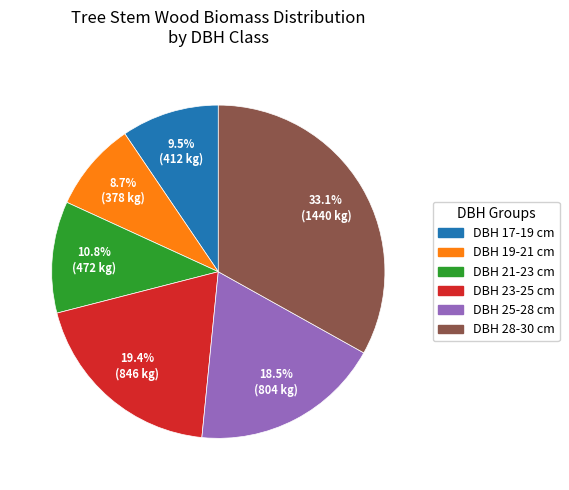

Is there any slice that represents more than half of the pie?

No